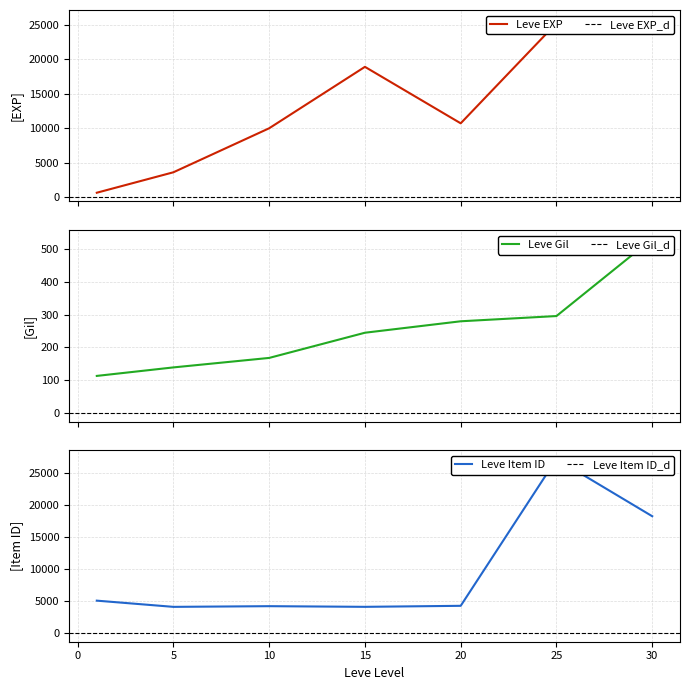

List the series in order of their overall mean, highest first.

Leve EXP, Leve Item ID, Leve Gil